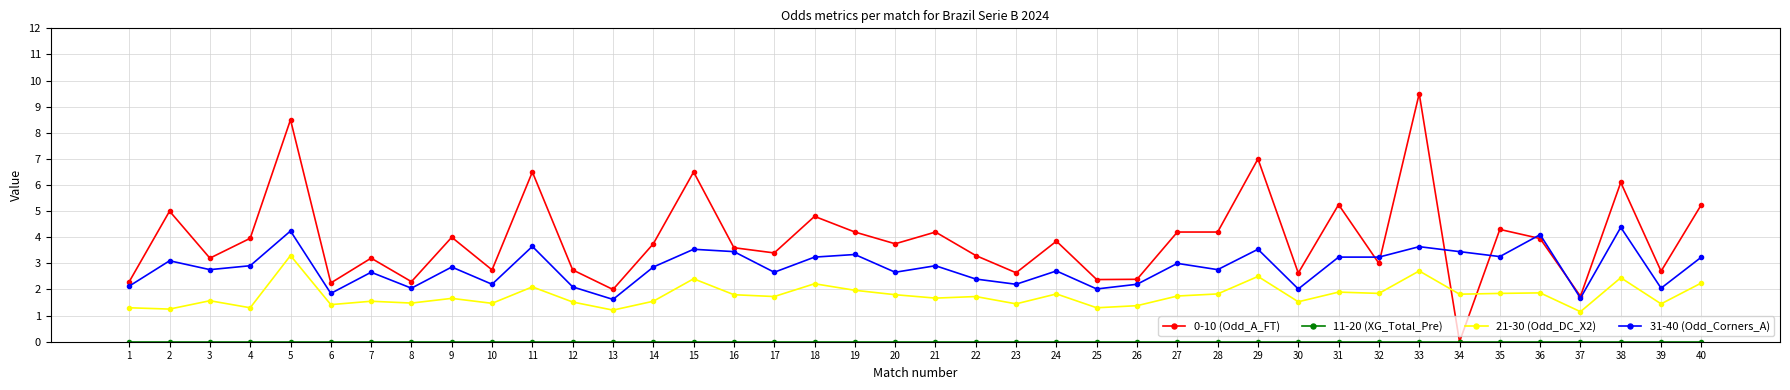

How many data points does each series have?

40